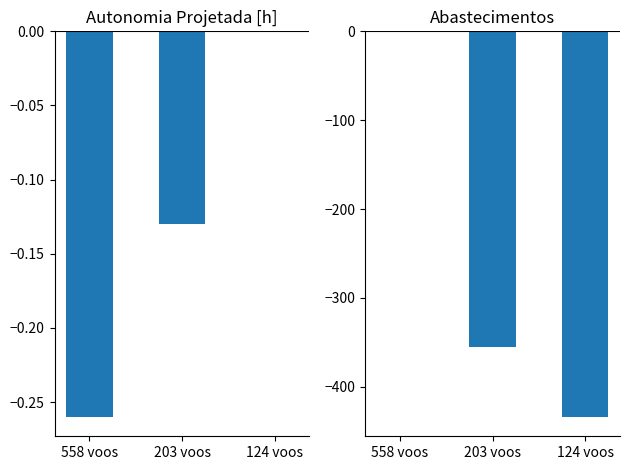

At which label does Abastecimentos first exceed -355?

558 voos